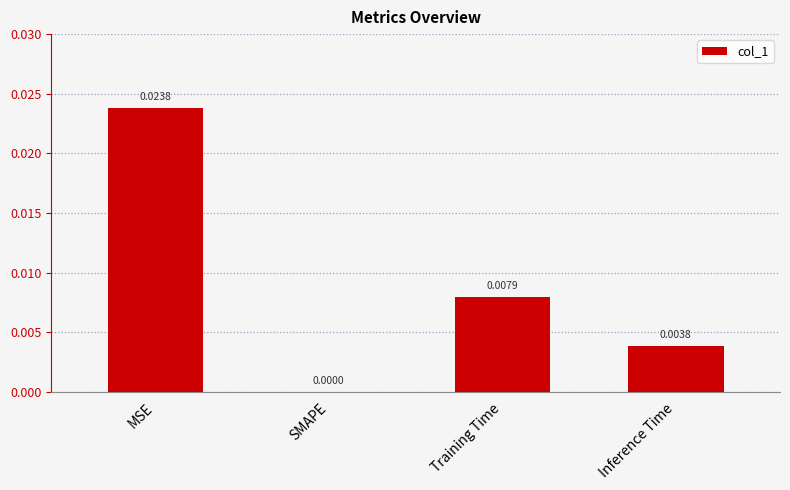

Where is the data nearest to the value 0?

SMAPE